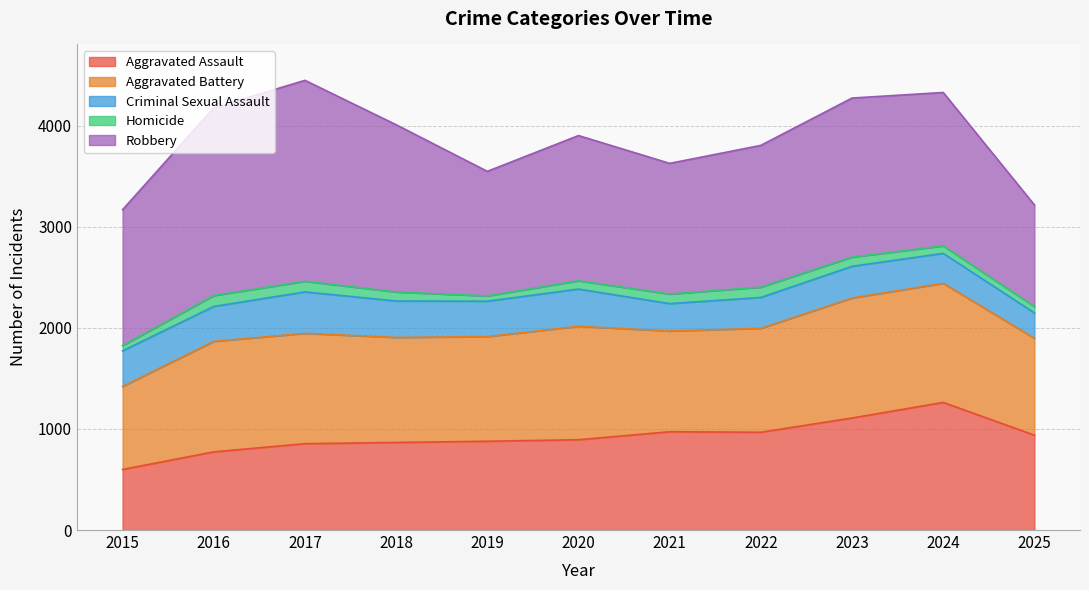

How many values in the Robbery series exceed 1436?

5